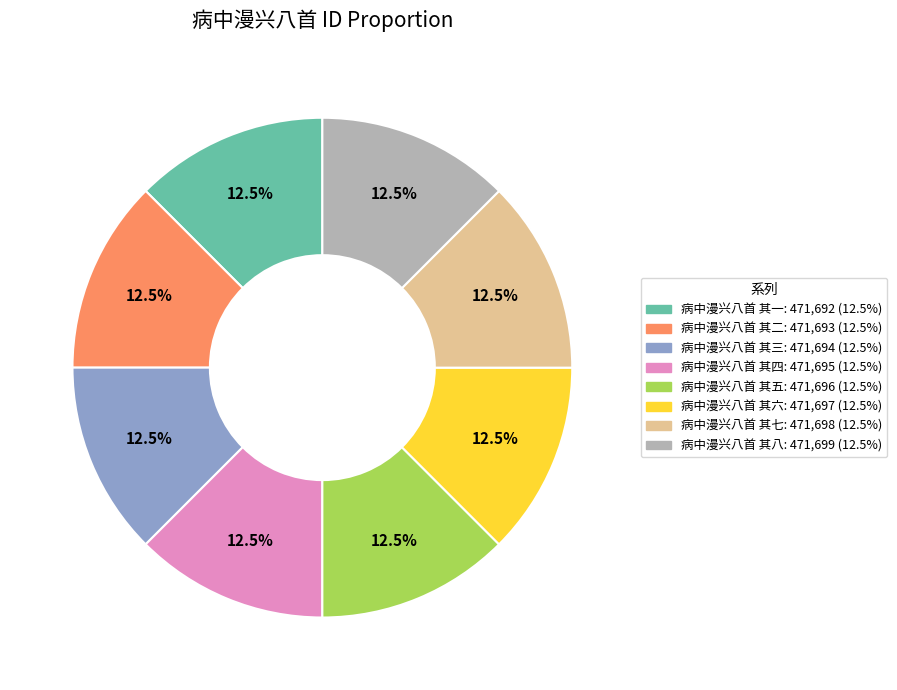

How many slices are in this pie chart?

8